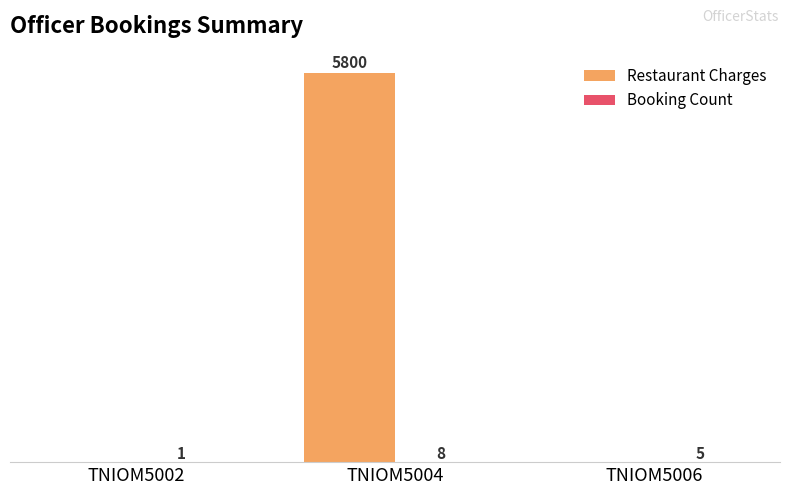

Which series has the largest total across all categories?

Restaurant Charges